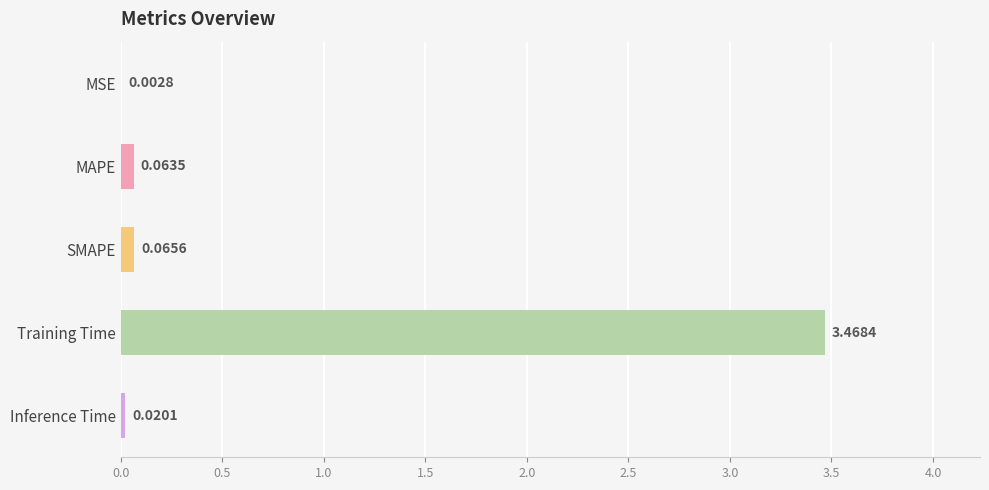

Where is the data nearest to the value 1?

SMAPE